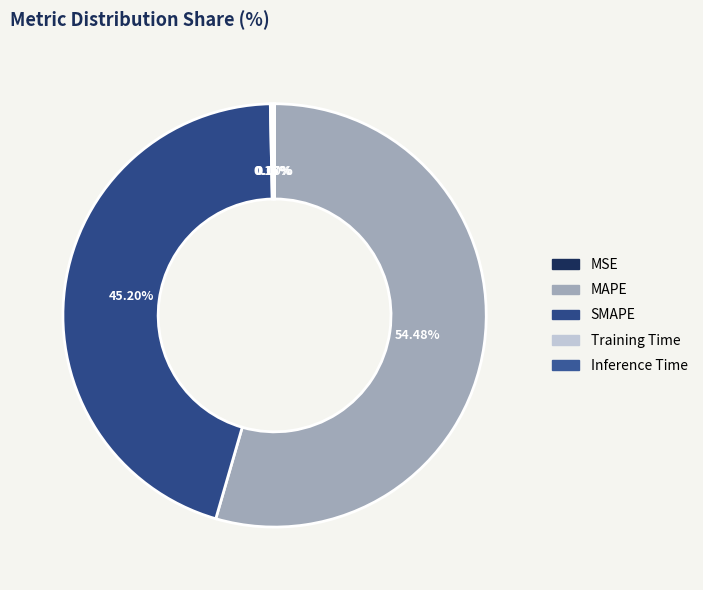

Is it true that MSE is 0% of the pie?

True